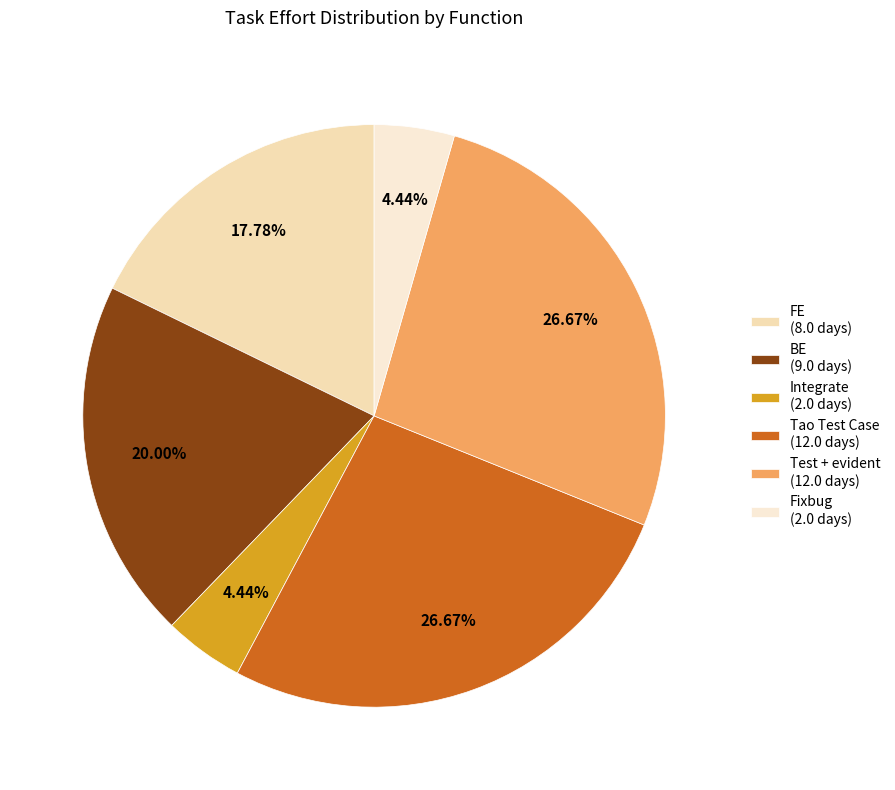

What is the total percentage of Tao Test Case and Fixbug?

31.1%